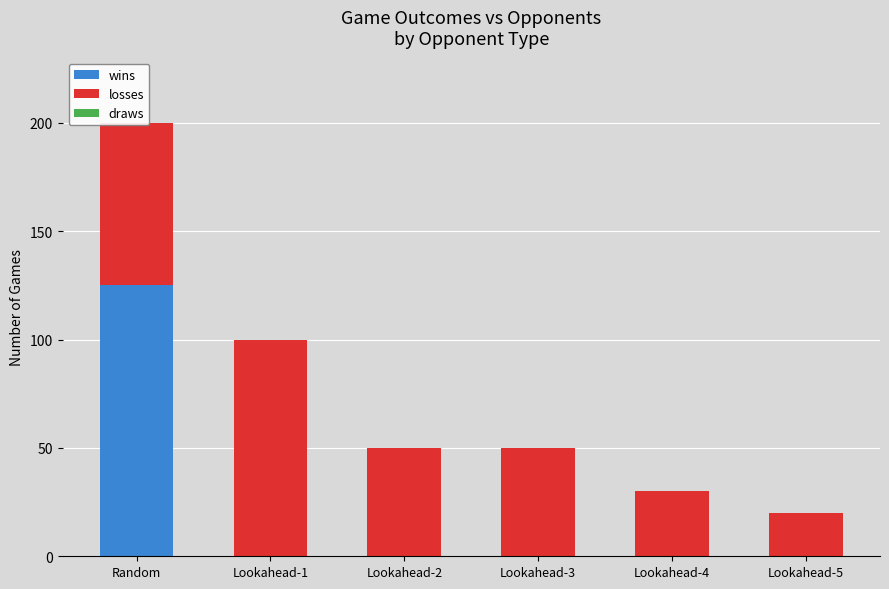

At which category is the sum across all series the highest?

Random